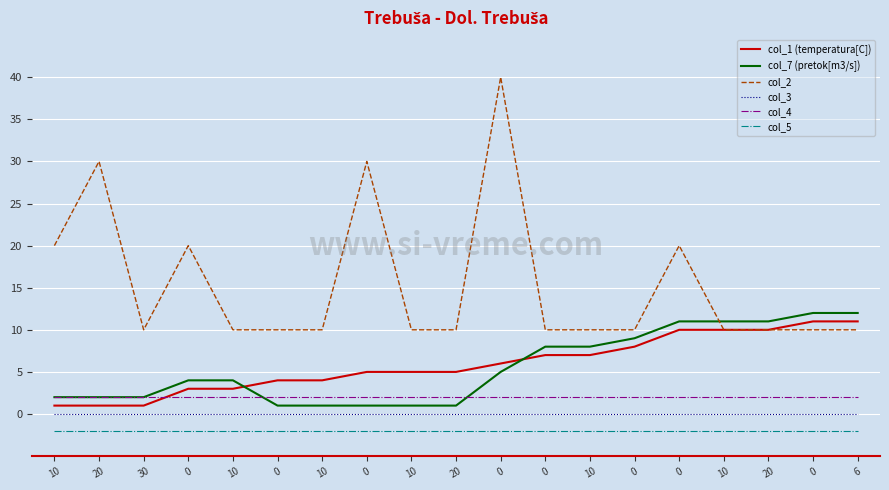

What are all the series names shown in the legend?

col_1 (temperatura[C]), col_7 (pretok[m3/s]), col_2, col_3, col_4, col_5